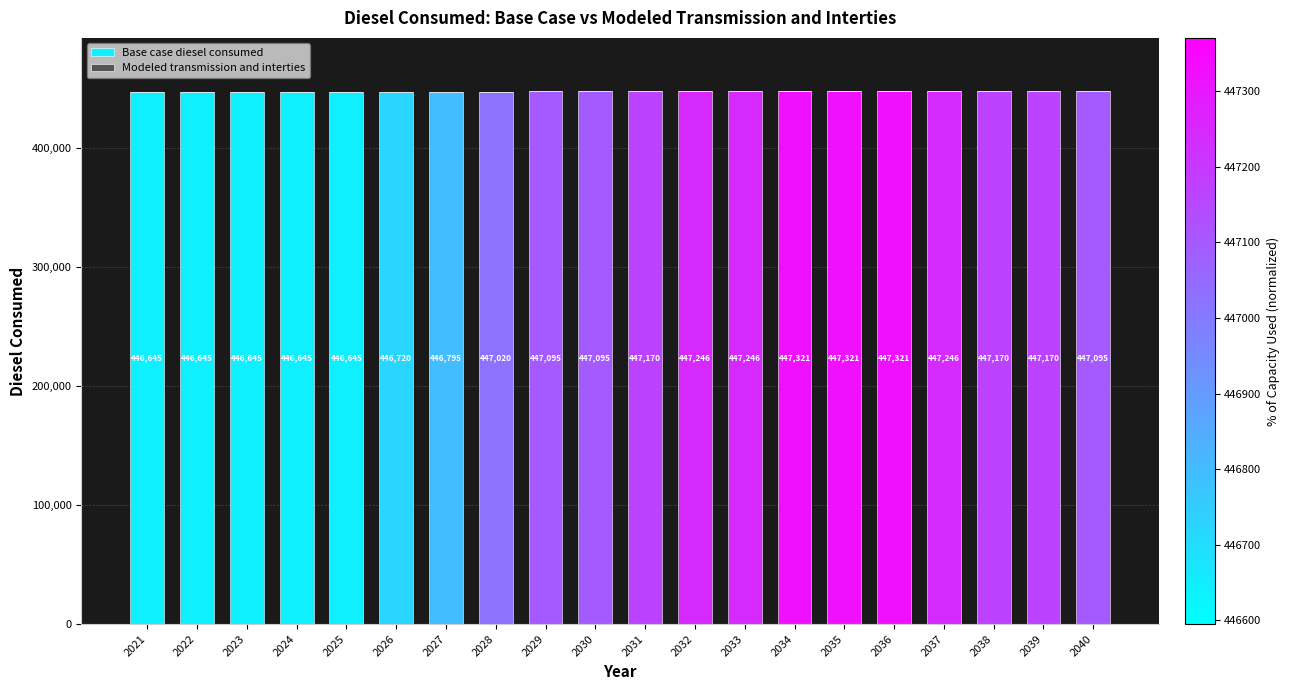

Where does the data first go above 447095?

2029